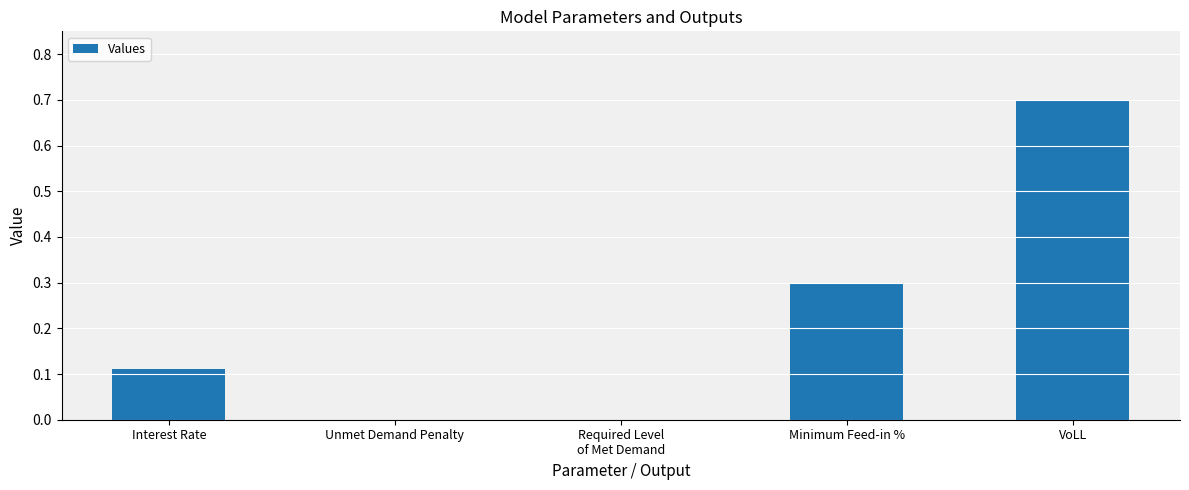

Is it true that the value at Unmet Demand Penalty is 0.0?

True